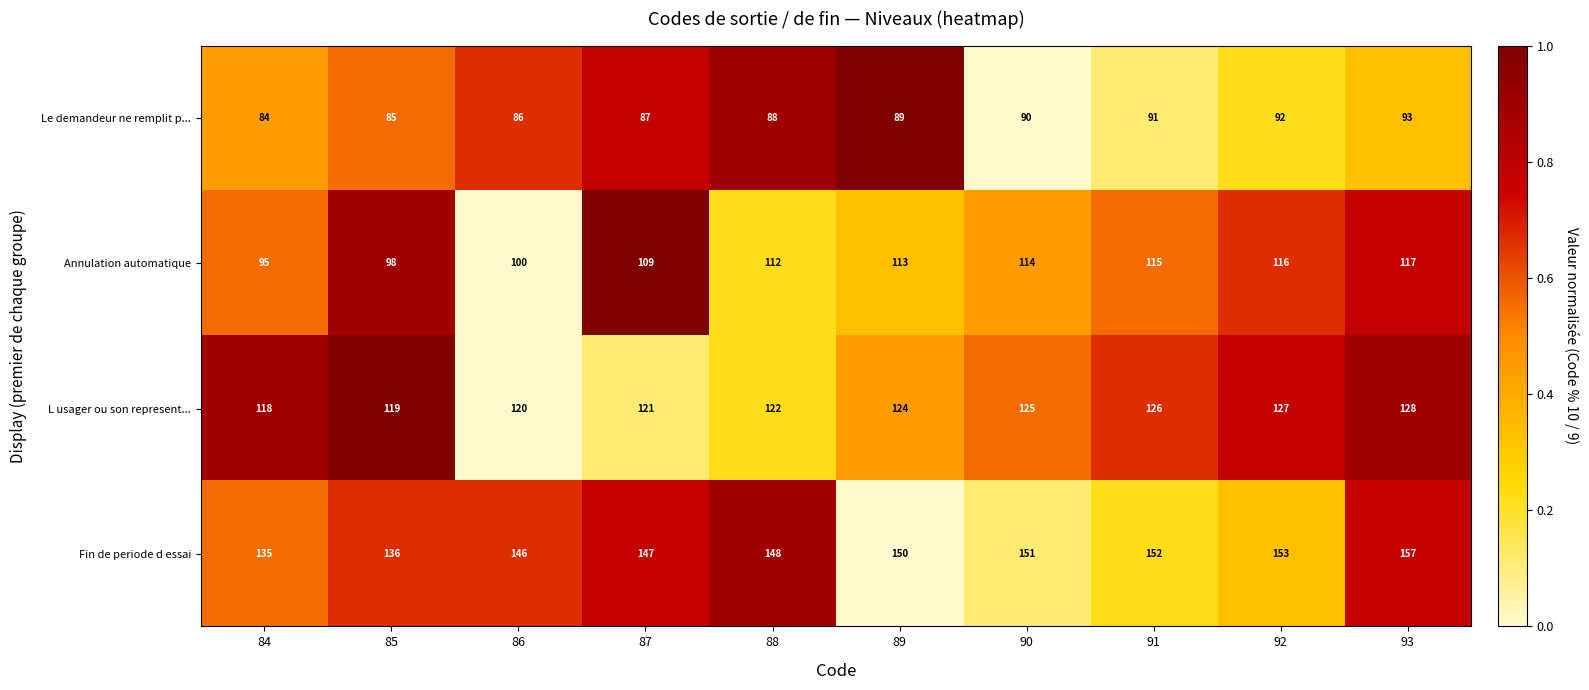

True or false: L usager ou son represent... has a value of 119 at 85.

True